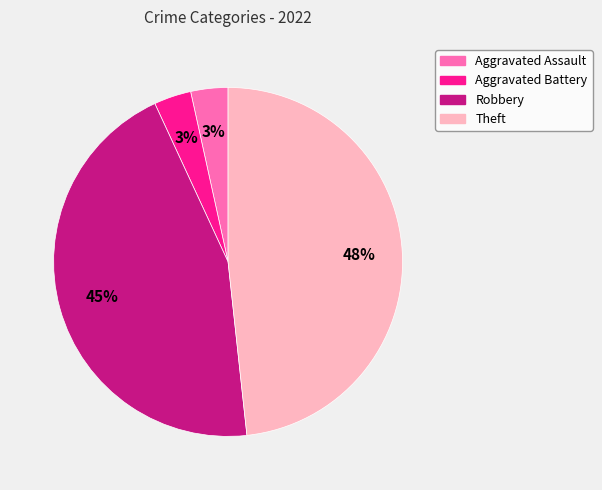

Which category has the biggest portion of the pie?

Theft